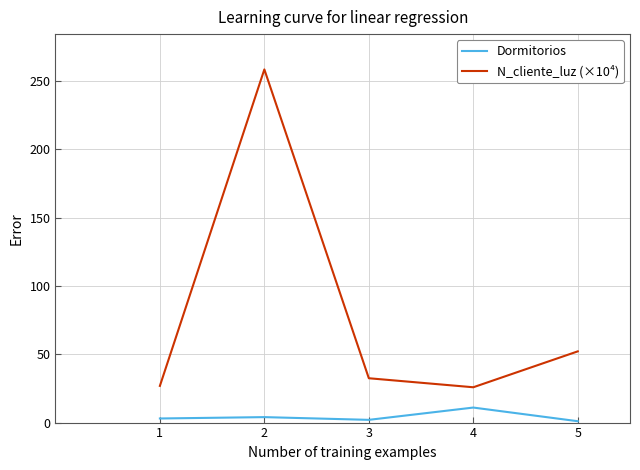

What is the maximum value shown in the chart?

258.6